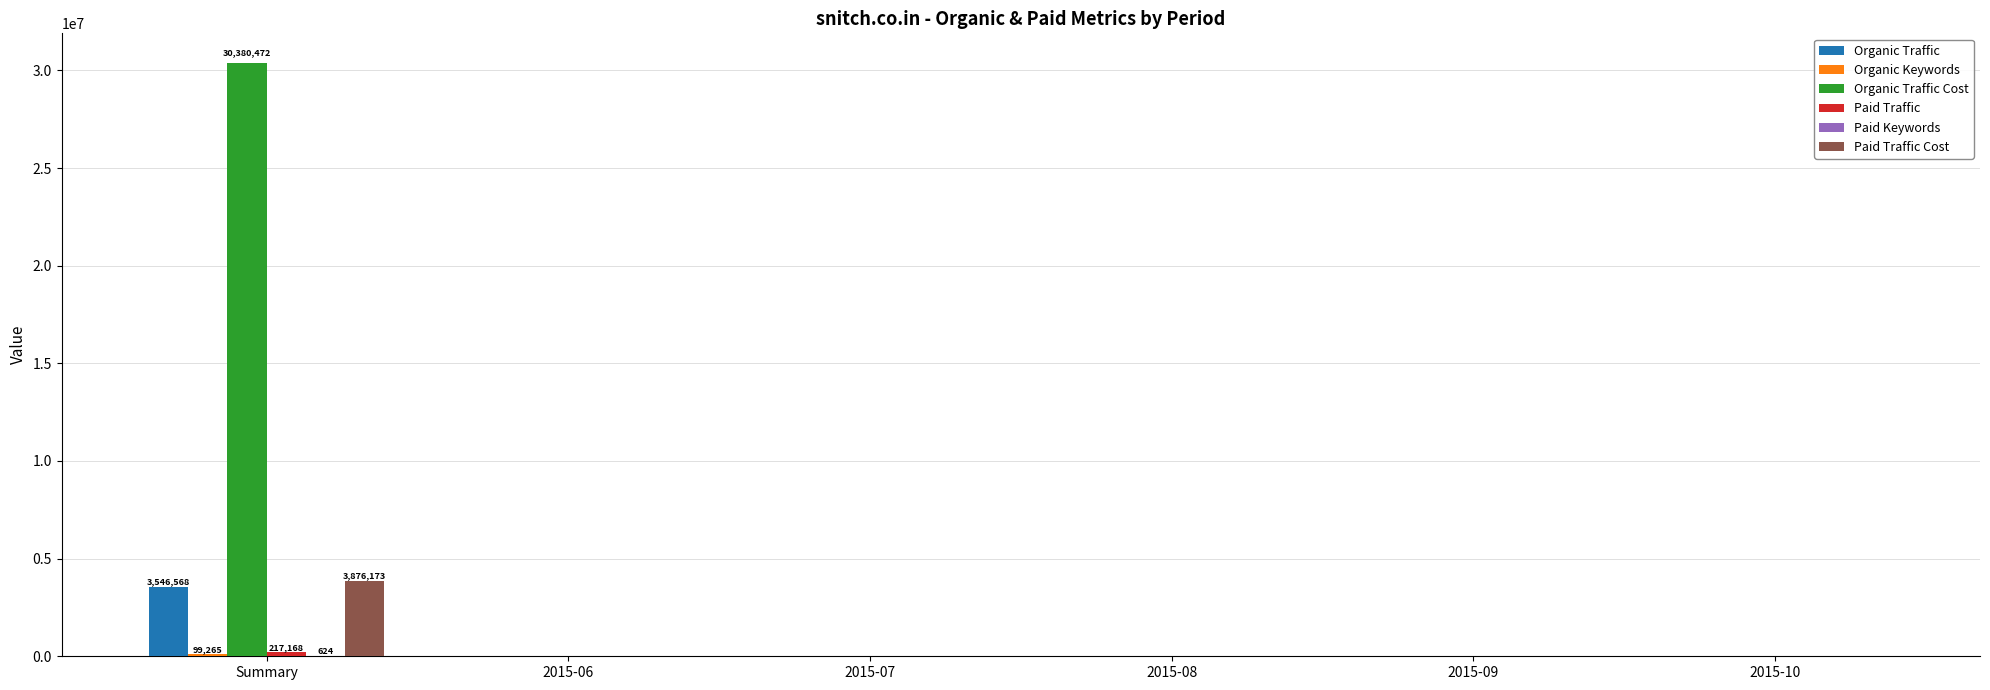

True or false: Organic Traffic has a value of 0 at 2015-09.

True